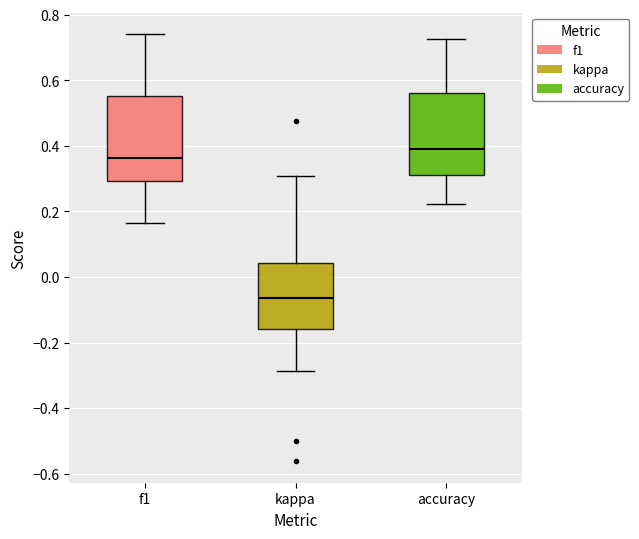

Which box has the highest median line?

accuracy